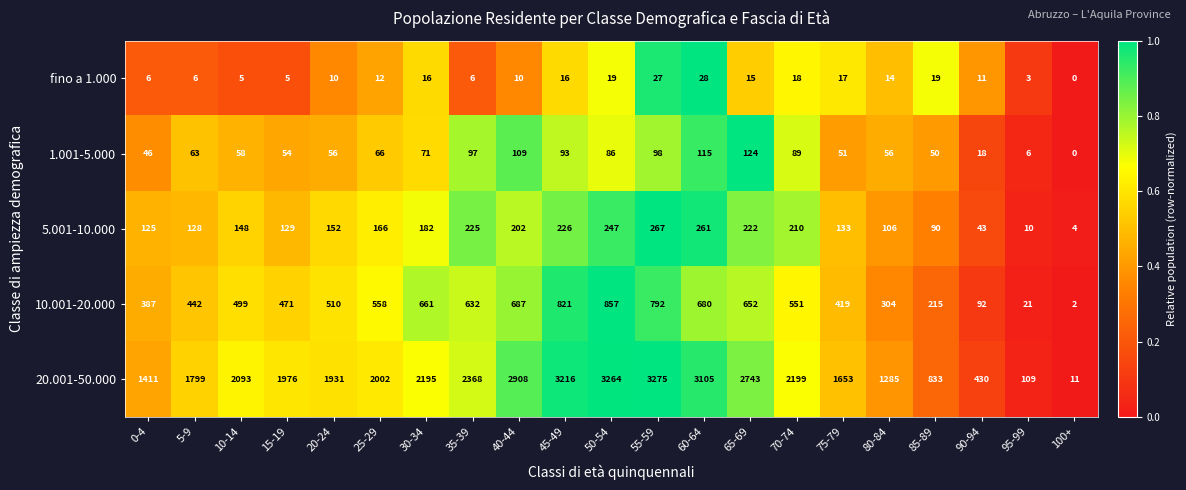

At which category is the sum across all series the highest?

50-54